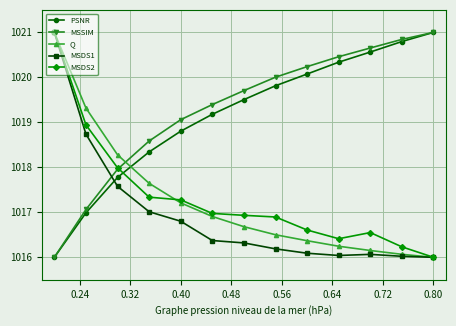

What is the difference between the maximum and minimum values in the MSDS2 series?

5.0